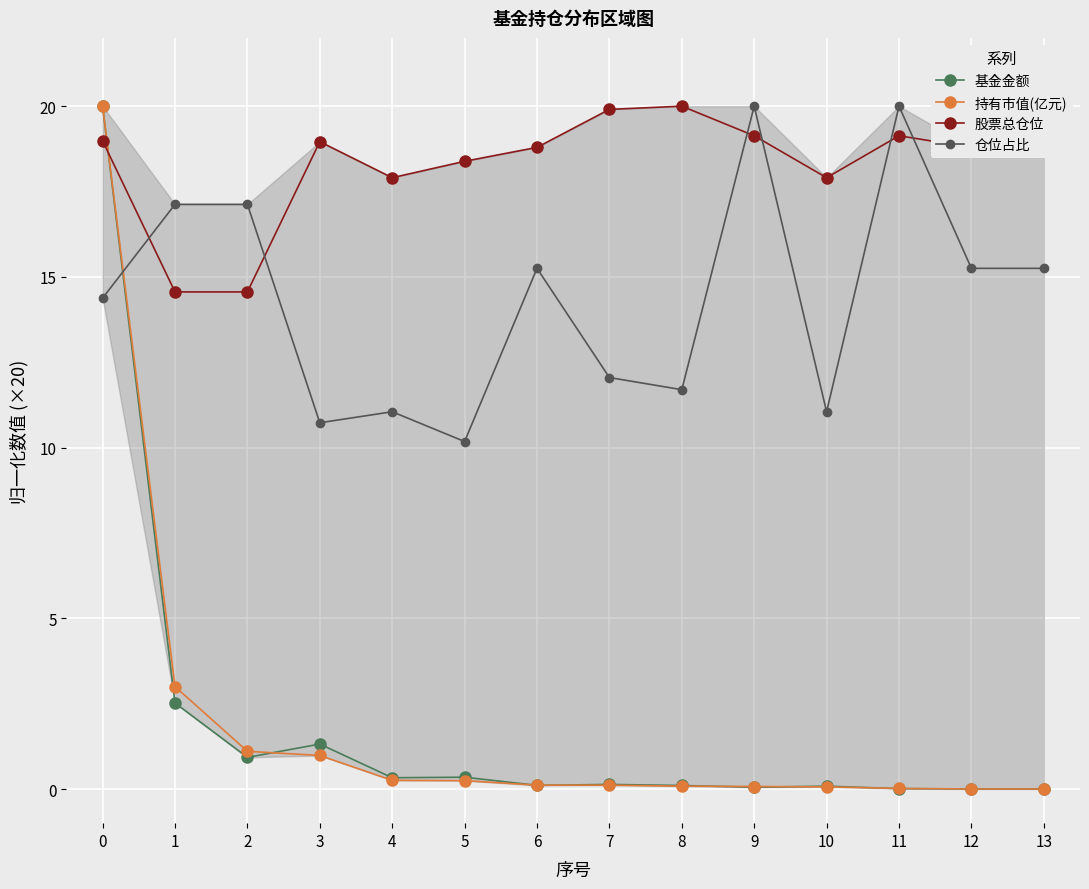

Reading right to left, transcribe all the data shown in this chart.

基金金额: 0.0	0.0	0.0	0.1	0.1	0.1	0.1	0.1	0.3	0.3	1.3	0.9	2.5	20.0
持有市值(亿元): 0.0	0.0	0.0	0.1	0.1	0.1	0.1	0.1	0.2	0.3	1.0	1.1	3.0	20.0
股票总仓位: 18.8	18.8	19.1	17.9	19.1	20.0	19.9	18.8	18.4	17.9	19.0	14.6	14.6	19.0
仓位占比: 15.3	15.3	20.0	11.1	20.0	11.7	12.1	15.3	10.2	11.1	10.7	17.1	17.1	14.4